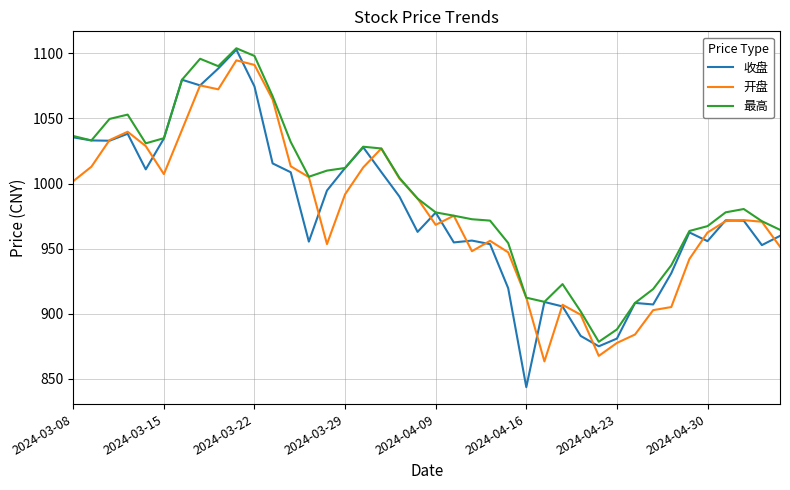

What are all the series names shown in the legend?

收盘, 开盘, 最高